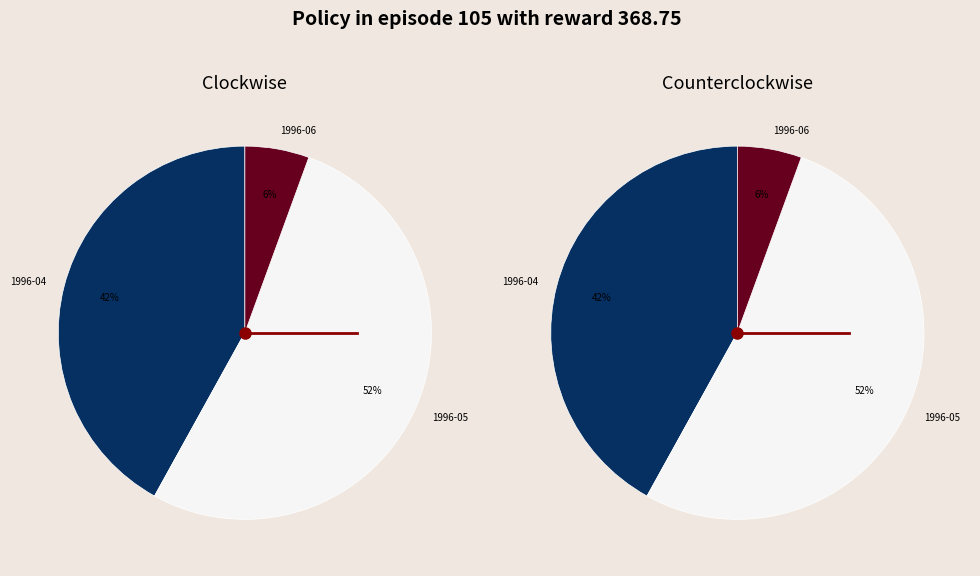

True or false: 1996-05-21 accounts for 1% of the total.

False